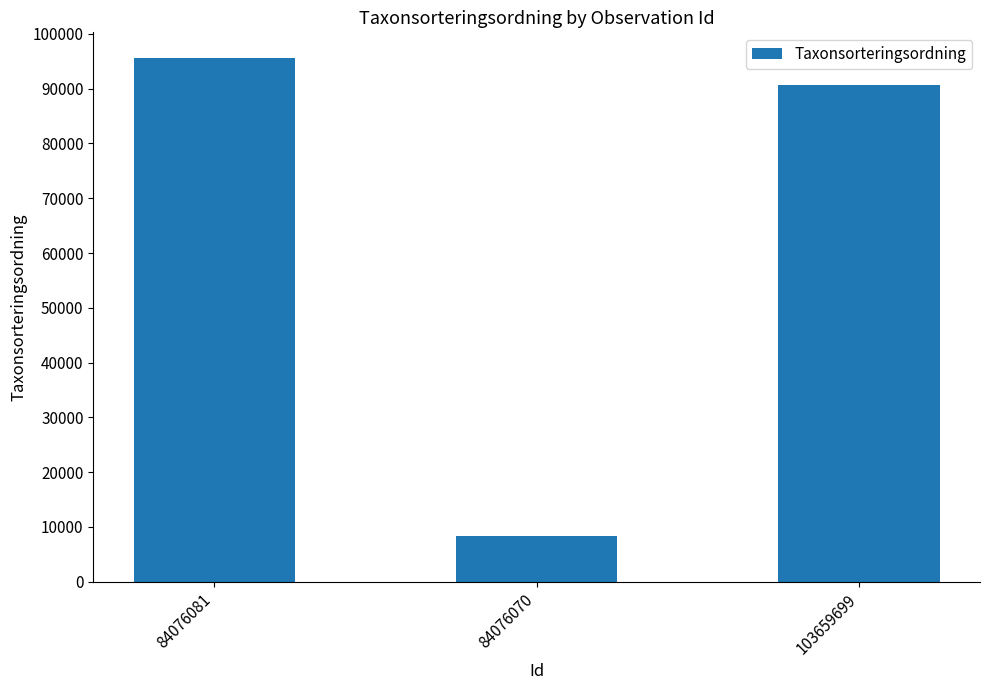

What is the difference between the values at 84076070 and 103659699?

82257